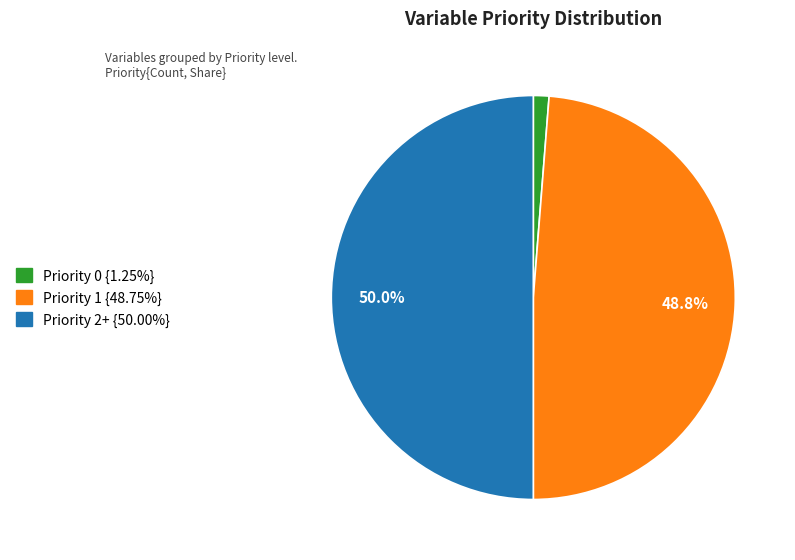

Count the number of slices in the pie.

3